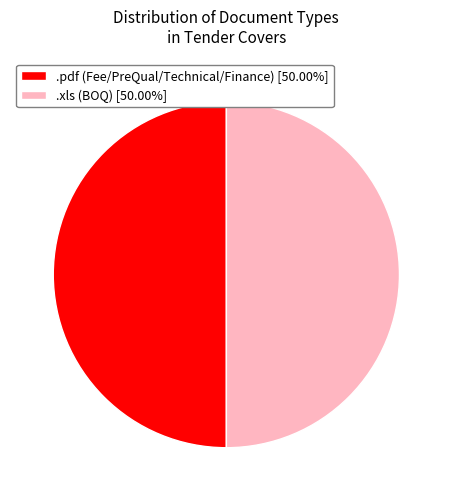

Is the sum of .xls (BOQ) [50.00%] and .pdf (Fee/PreQual/Technical/Finance) [50.00%] greater than half?

Yes